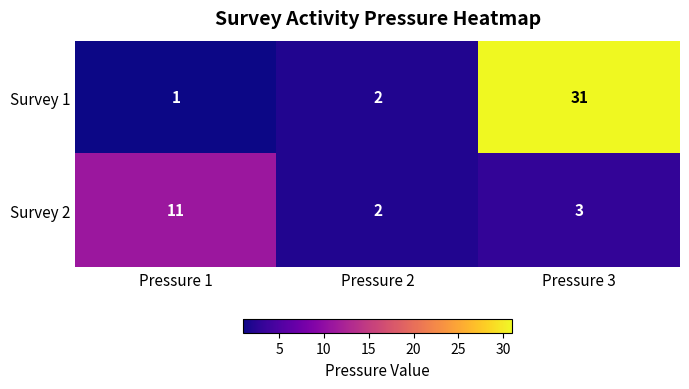

Which series changed the most between Pressure 1 and Pressure 2?

Survey 2